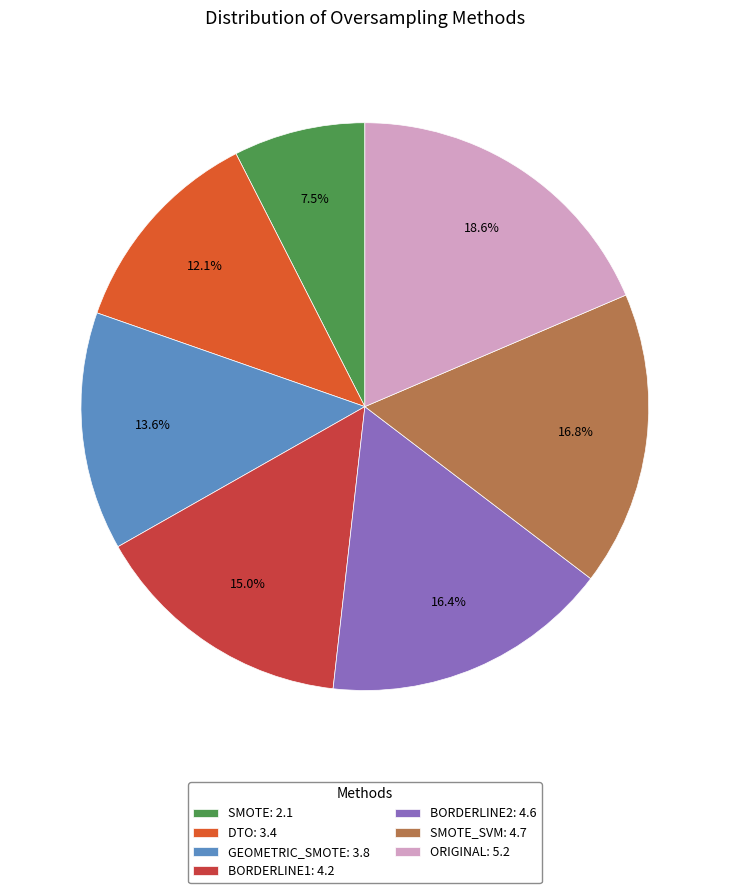

What is the largest slice in the pie chart?

ORIGINAL: 5.2